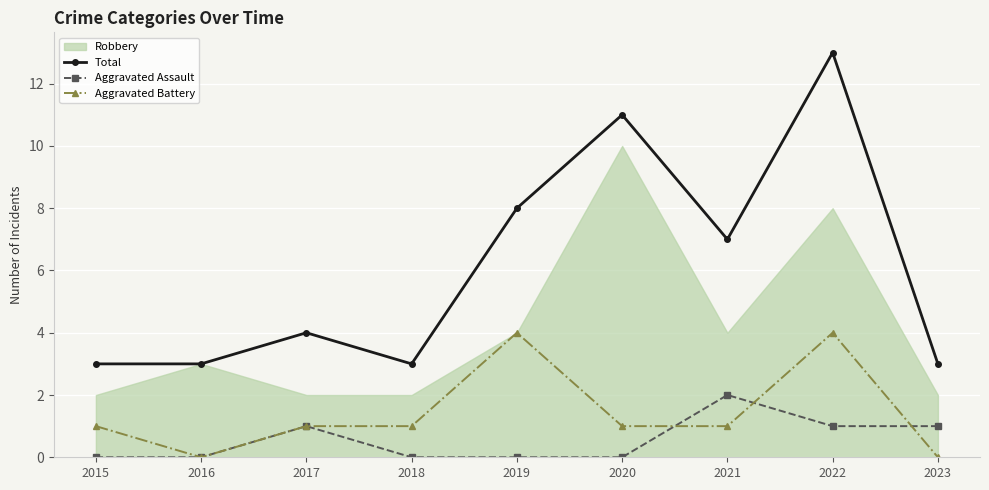

How many interior local peaks does the Total series have?

3